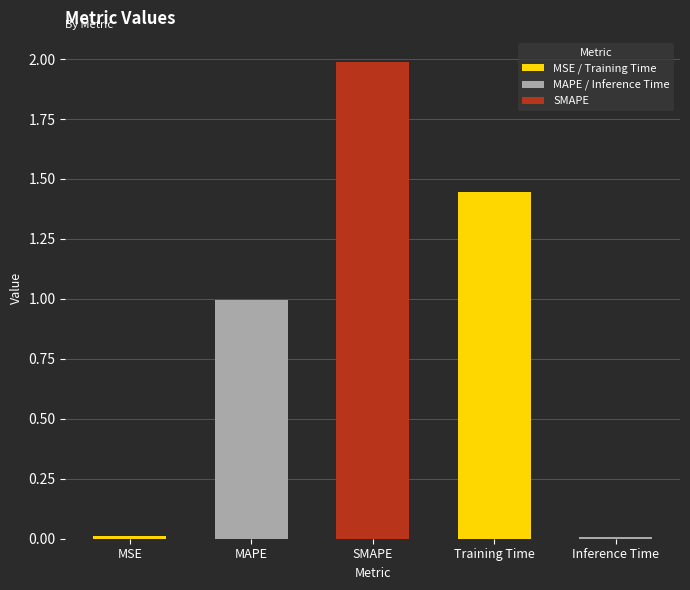

What is the change in value from MAPE to SMAPE?

+1.0